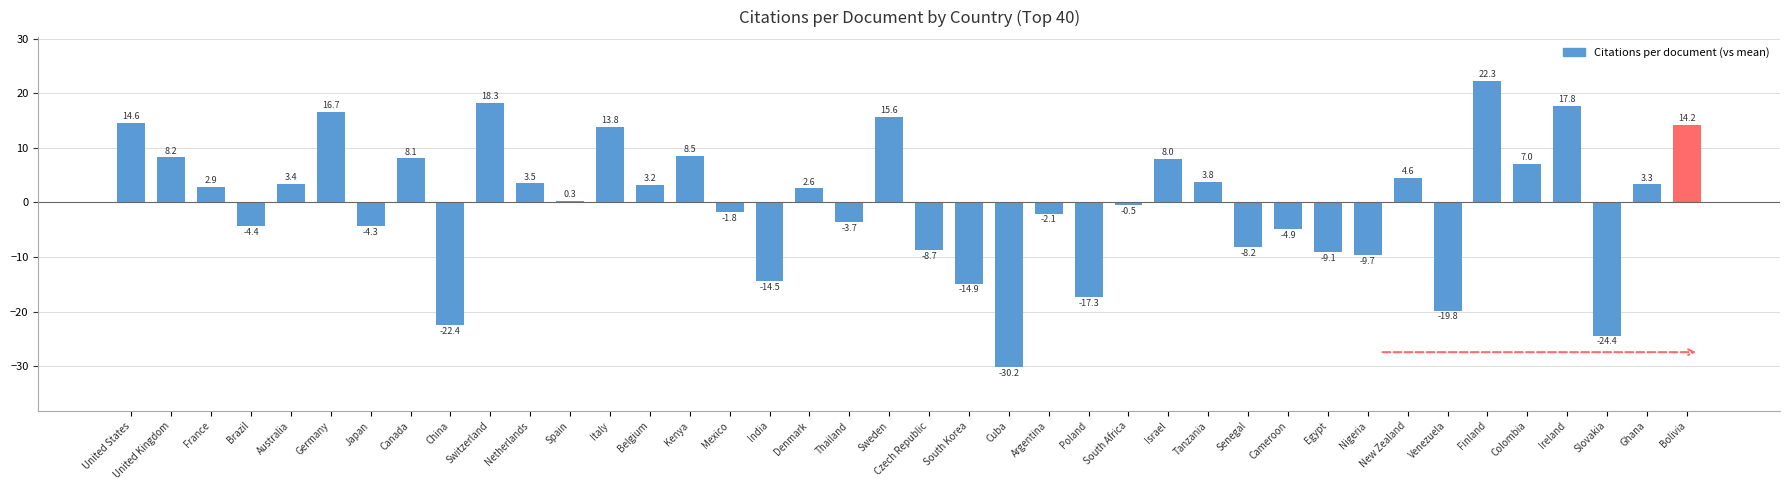

At which category does the chart reach its peak across all series?

Finland